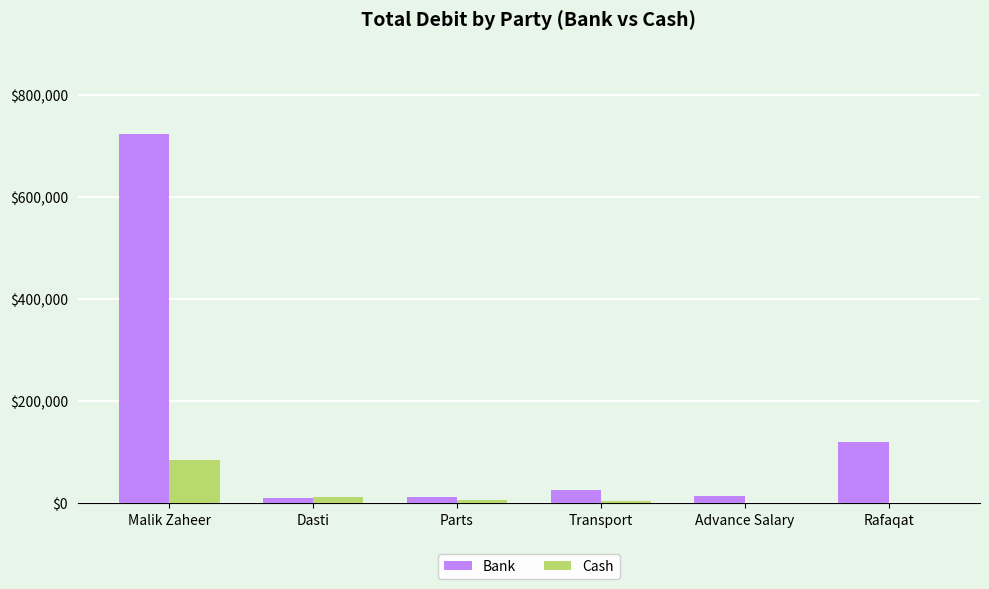

Which series has the largest total across all categories?

Bank